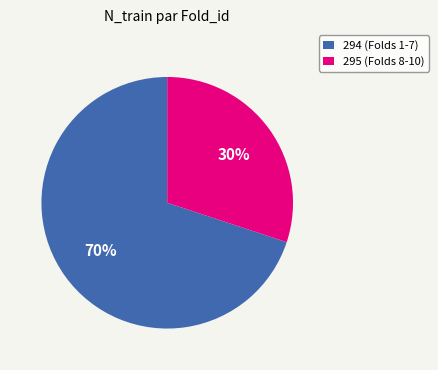

To the nearest percent, what is the difference between the 294 (Folds 1-7) and 295 (Folds 8-10) slice percentages?

40%